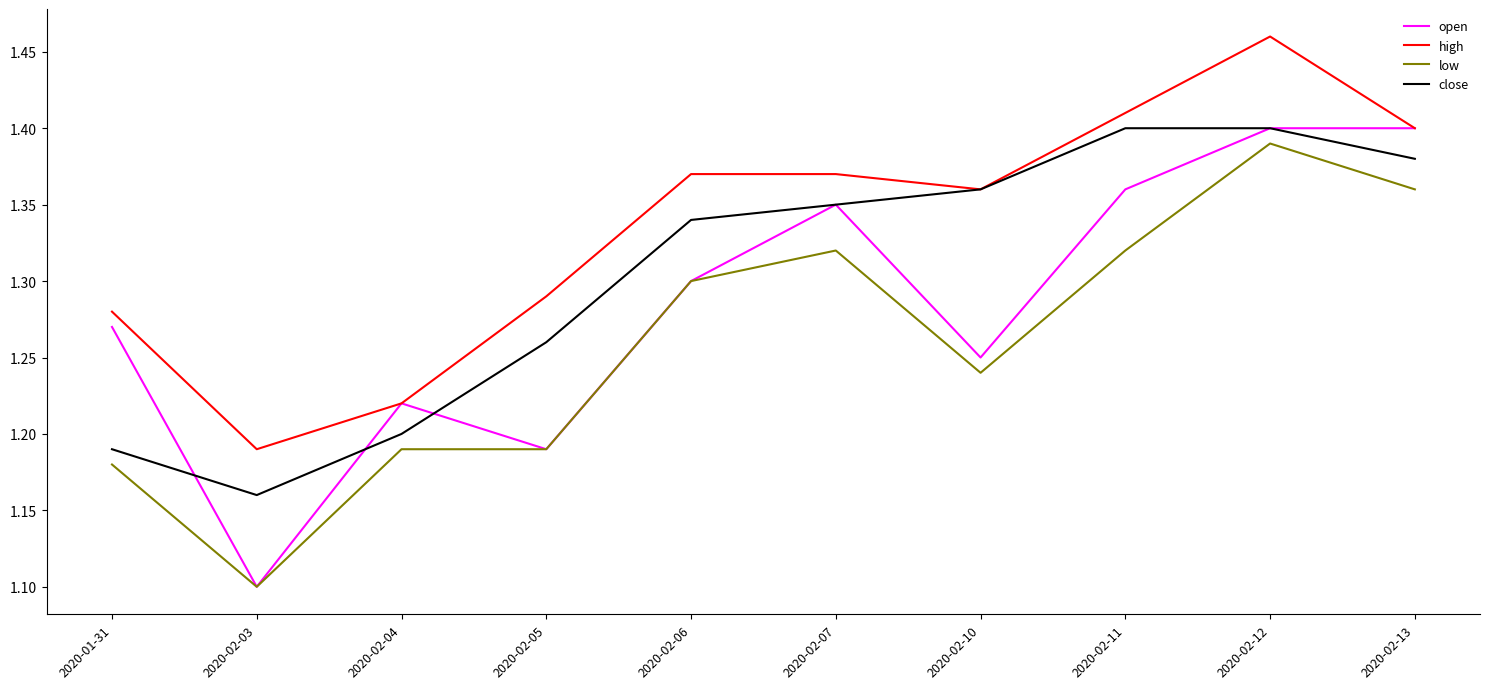

True or false: high and low intersect in this chart.

False